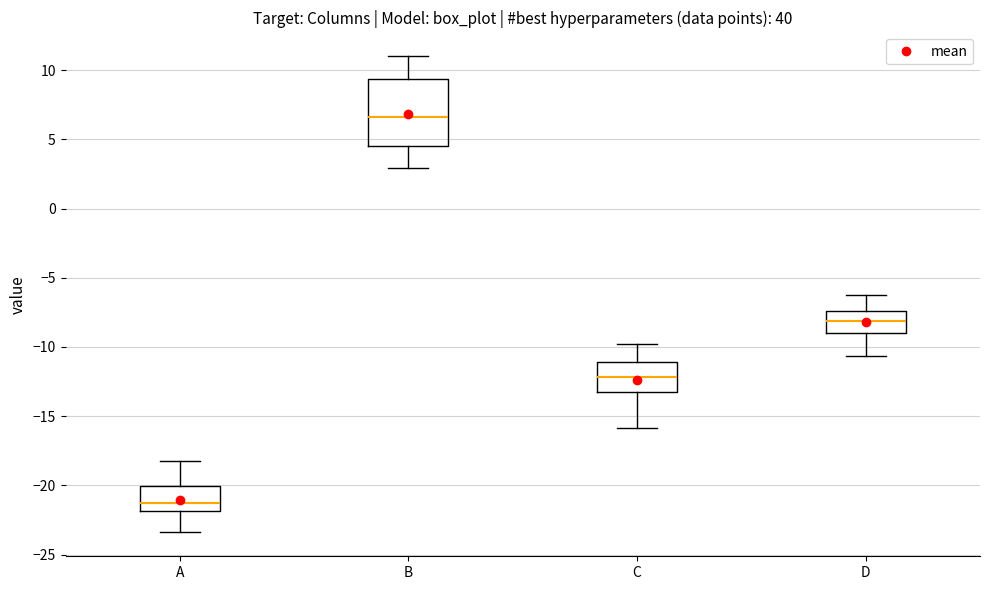

Reading left to right, read every box against the y-axis: the position of its median line, the range the box covers, and the ends of its whiskers. The values are not printed on the chart, so give them approximately, as read against the axis.

A: median -21.0, box -22.0 to -20.0, whiskers -23.5 to -18.0
B: median 6.5, box 4.5 to 9.5, whiskers 3.0 to 11.0
C: median -12.0, box -13.0 to -11.0, whiskers -16.0 to -10.0
D: median -8.0, box -9.0 to -7.5, whiskers -10.5 to -6.5